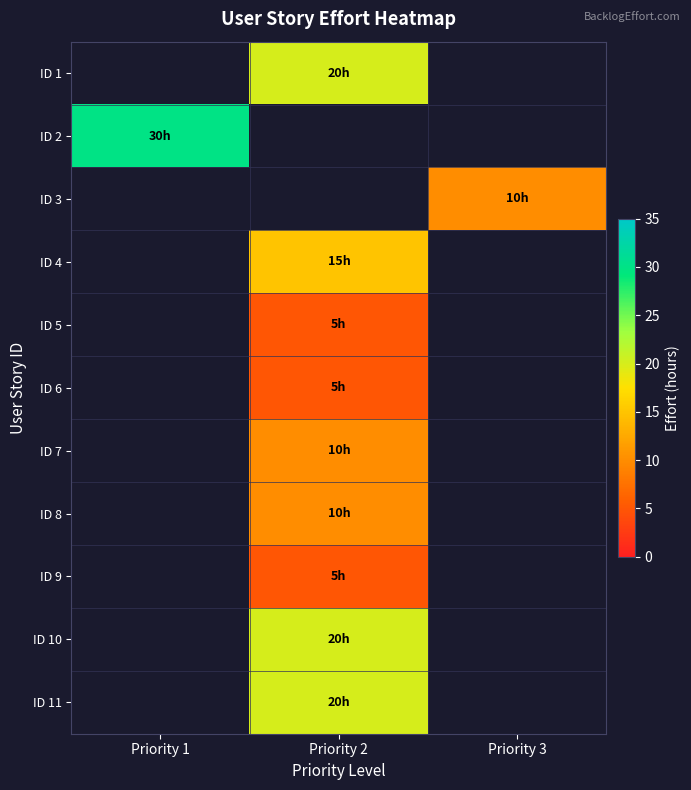

How many distinct data groups are displayed?

11